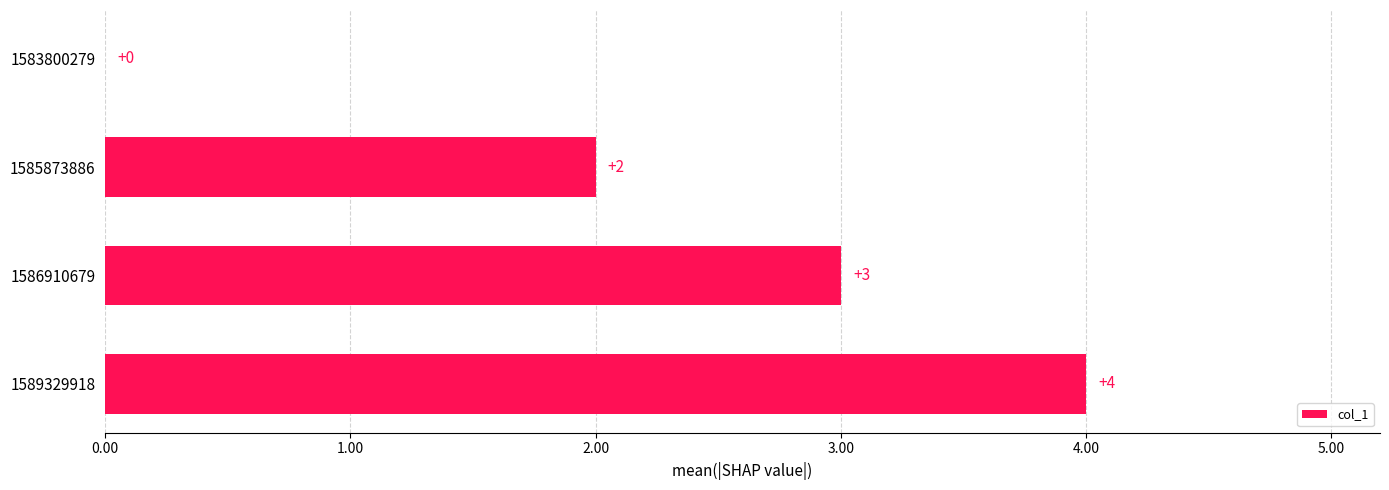

What is the sum of all values?

9